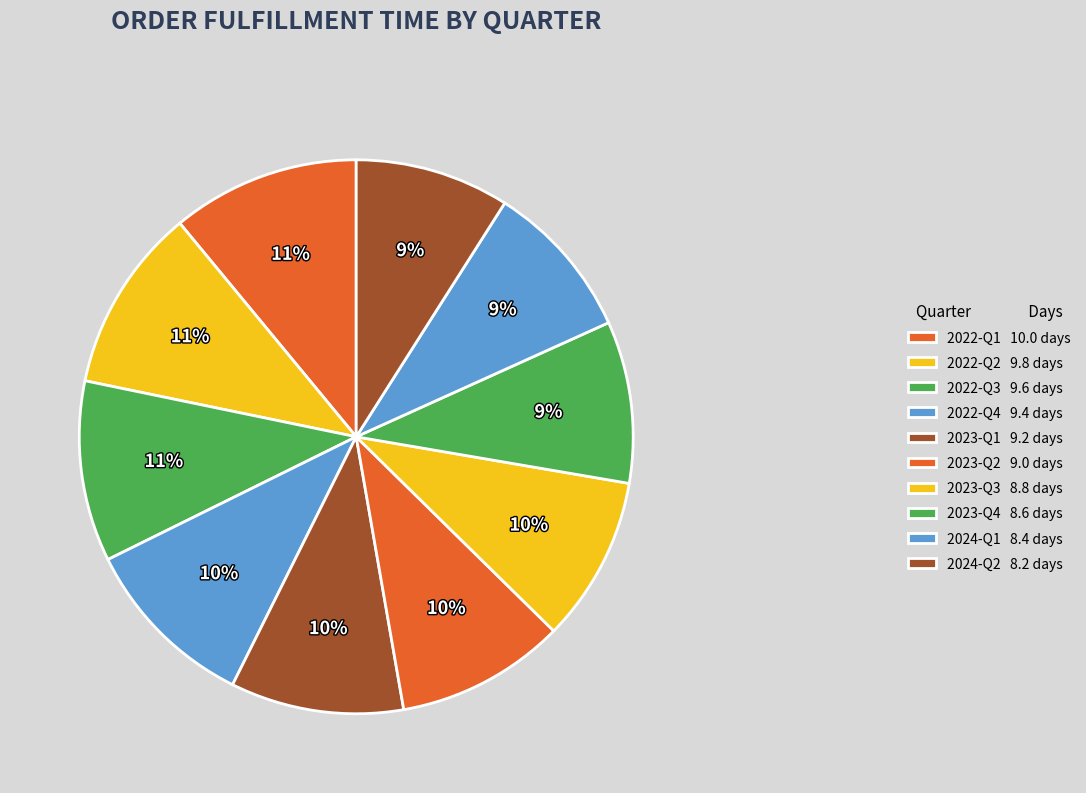

Is it true that 2024-Q1 is 9% of the pie?

True